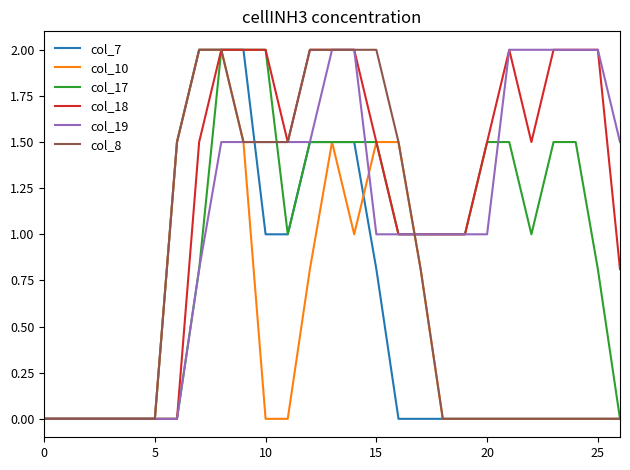

What is the highest value of the col_19 series?

2.0